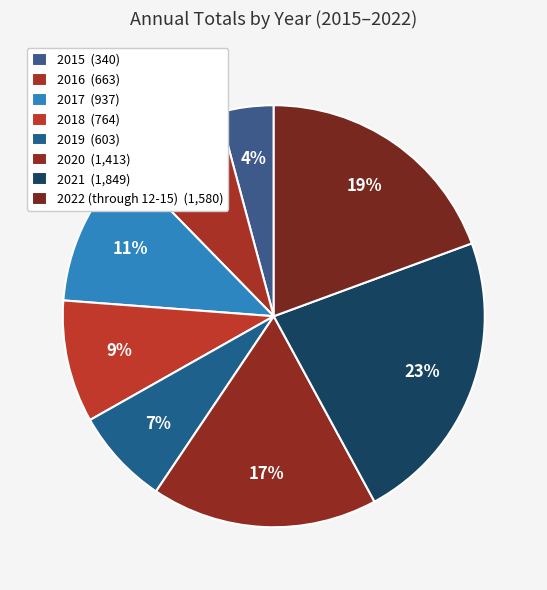

Does 2022 (through 12-15) represent more than half of the total?

No